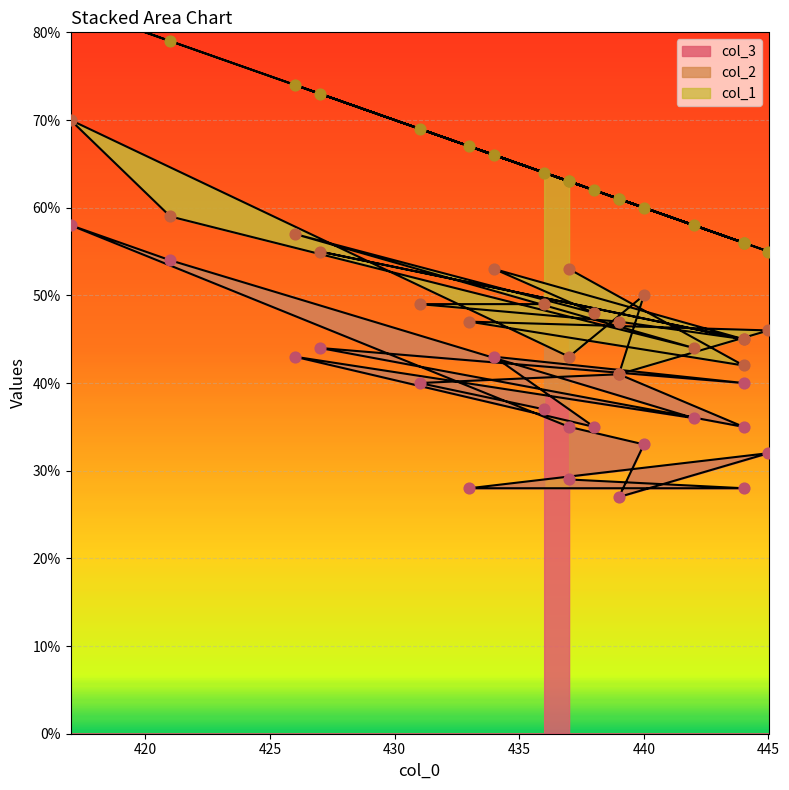

Which series has the largest total across all categories?

col_3